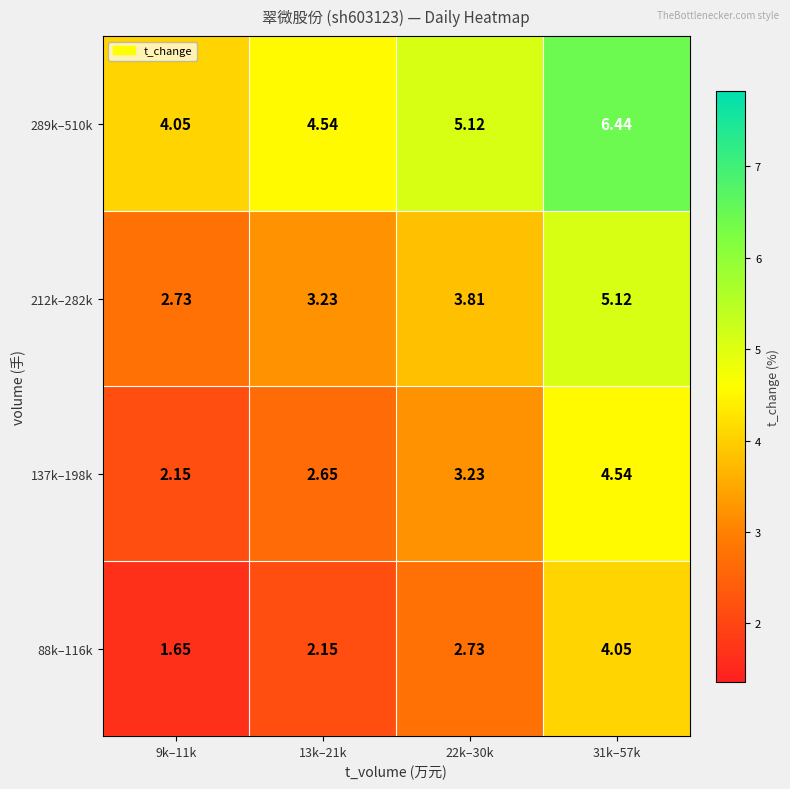

At which category is the sum across all series the highest?

31k–57k